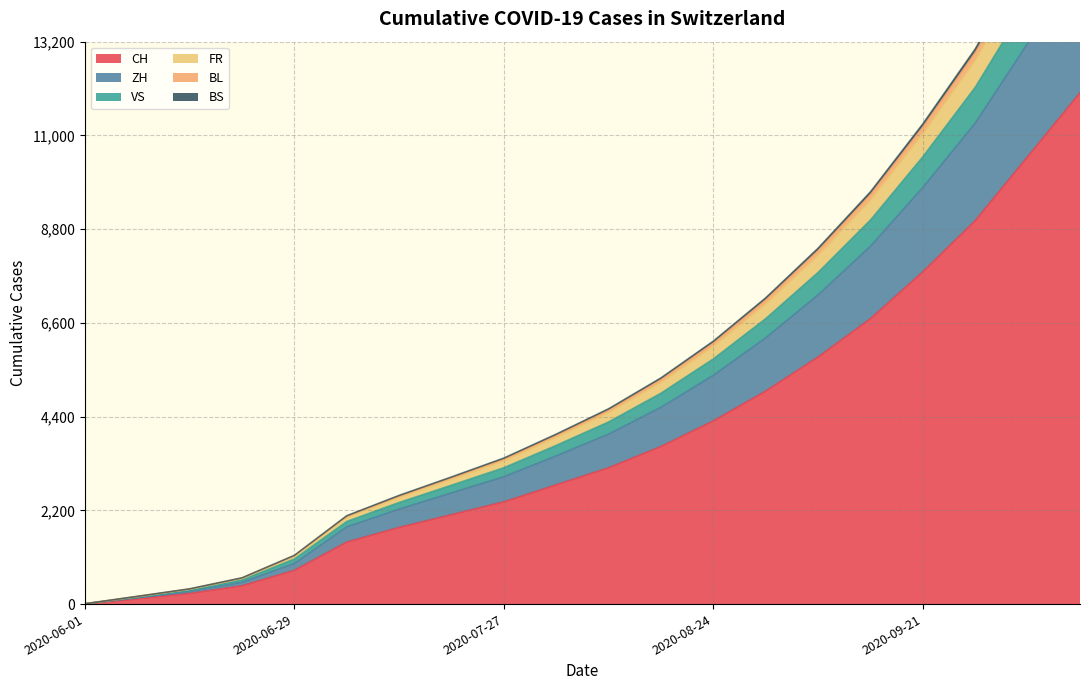

True or false: CH and BL cross at least once.

False